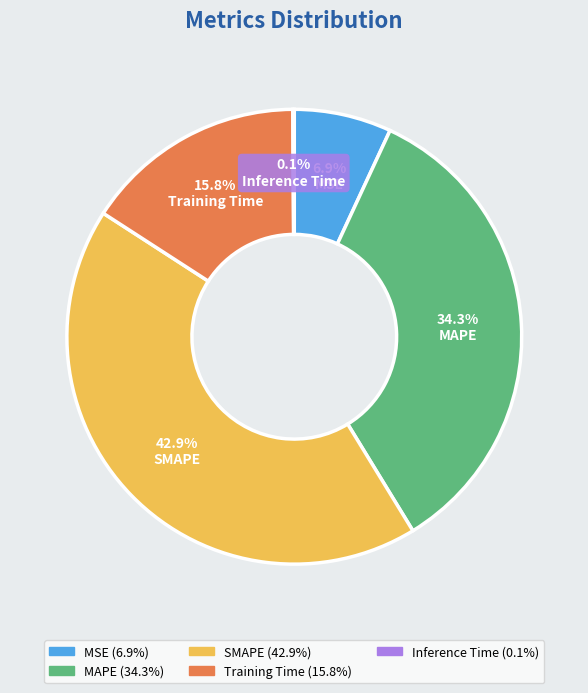

Is it true that MAPE is 34% of the pie?

True